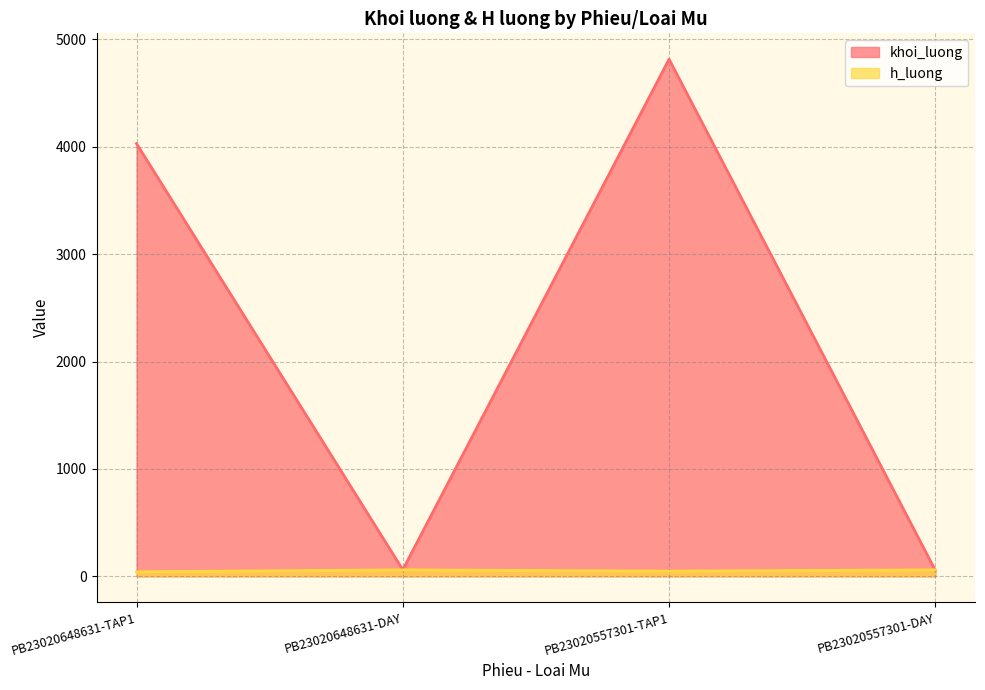

How many distinct data groups are displayed?

2